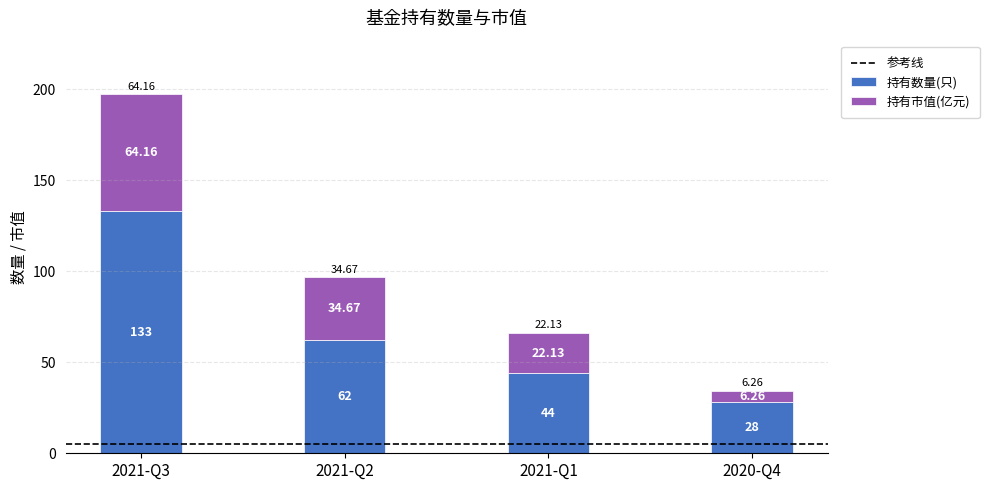

The 持有数量(只) series shows 229.9 at 2021-Q3. True or false?

False